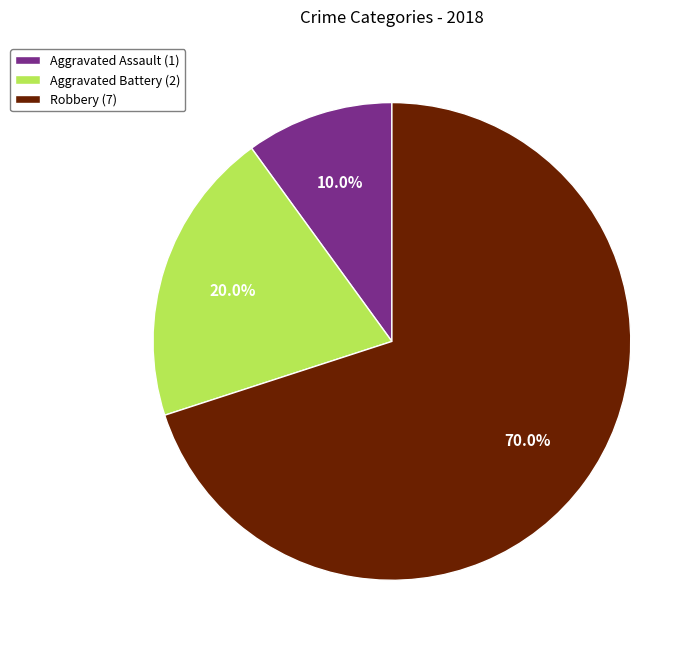

How many segments does this pie chart have?

3